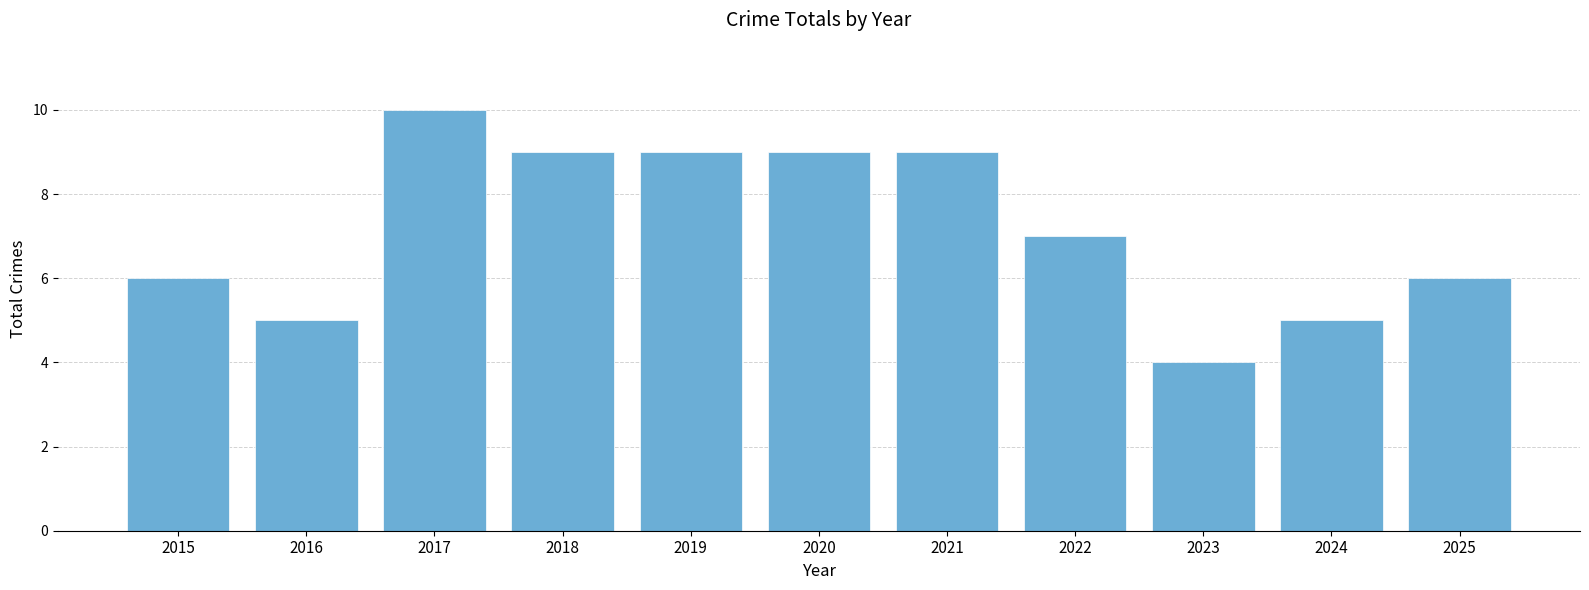

What is the minimum value shown in the chart?

4